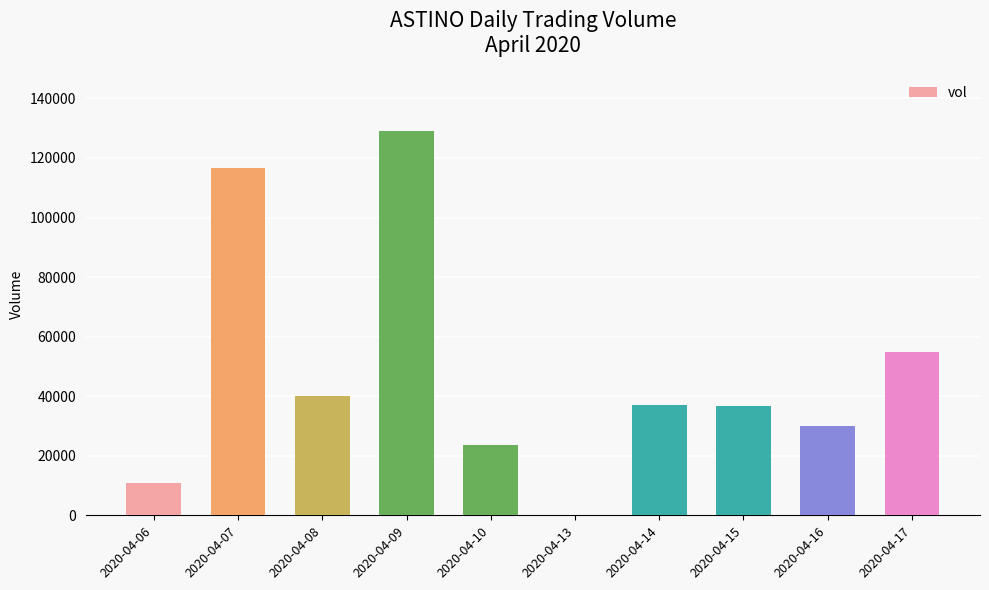

Which label corresponds to the largest value in the chart?

2020-04-09